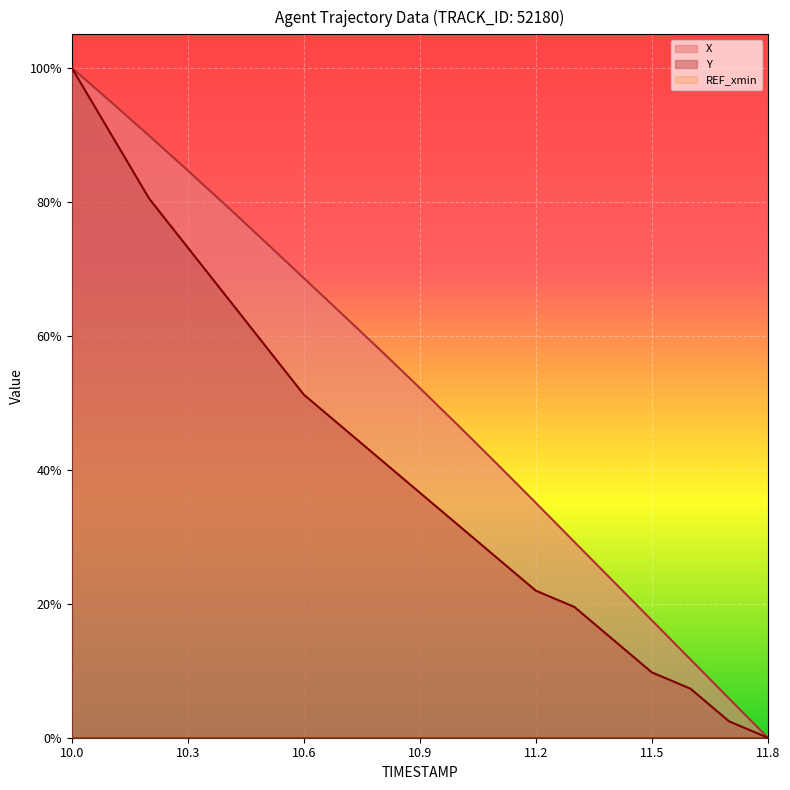

Does the chart display data point markers on the line(s)?

No